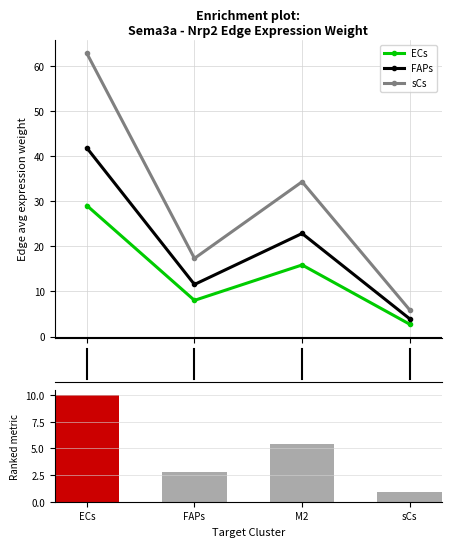

Between ECs and M2, which is larger?

ECs